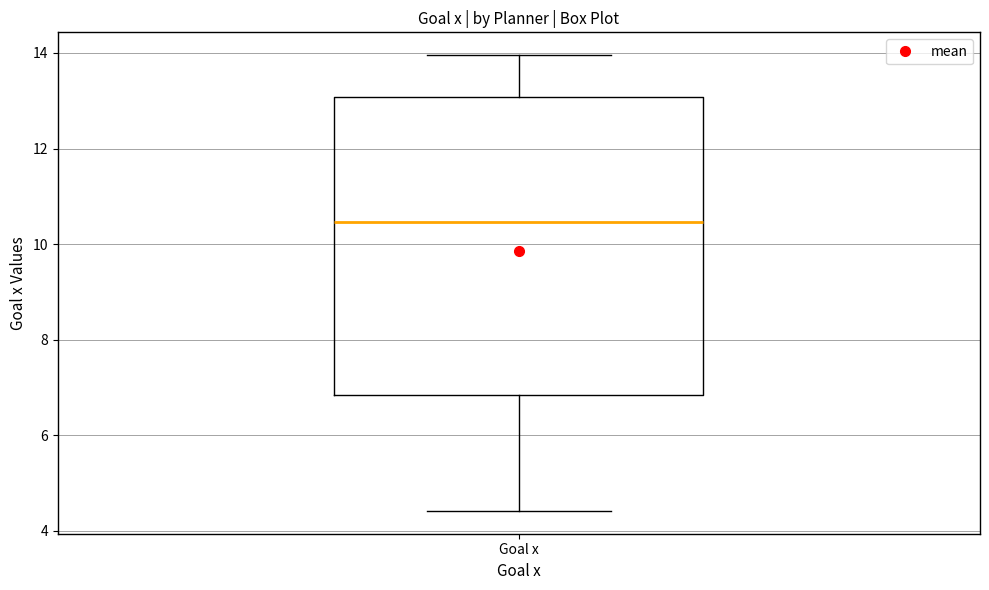

Read this box plot against the y-axis: the position of the median line, the range covered by the box, and the ends of both whiskers. The values are not printed on the chart, so give them approximately, as read against the axis.

median 10.4, box 6.8 to 13.0, whiskers 4.4 to 14.0